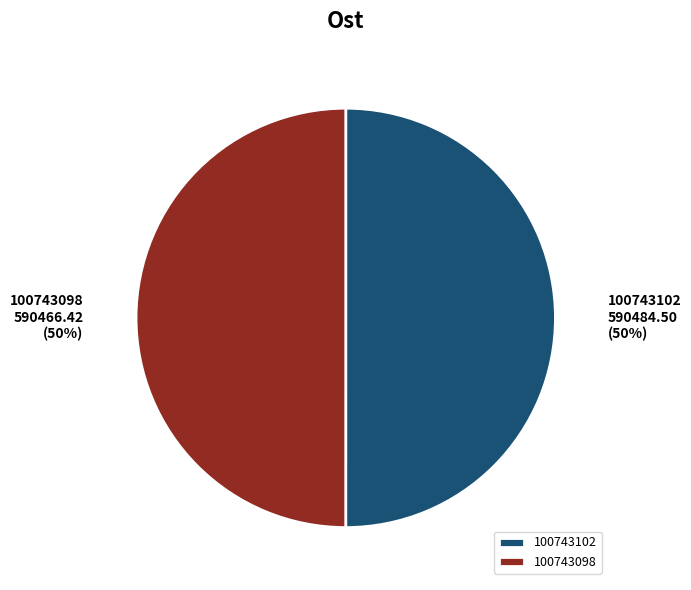

What percentage is the 100743102 slice, to the nearest percent?

50%